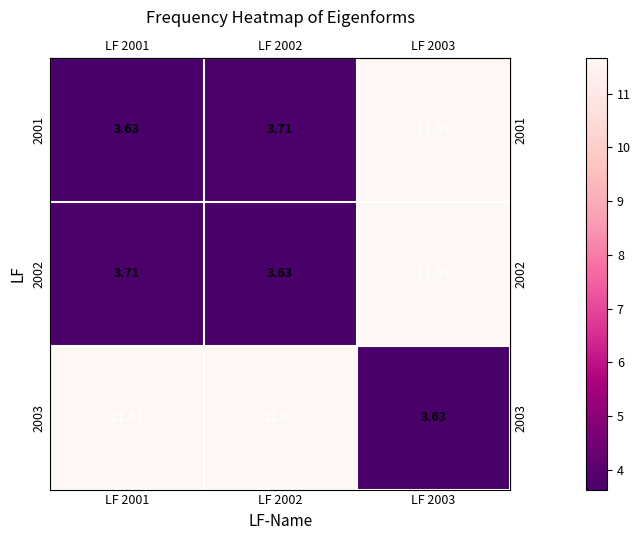

At how many categories does at least one series exceed 9?

3